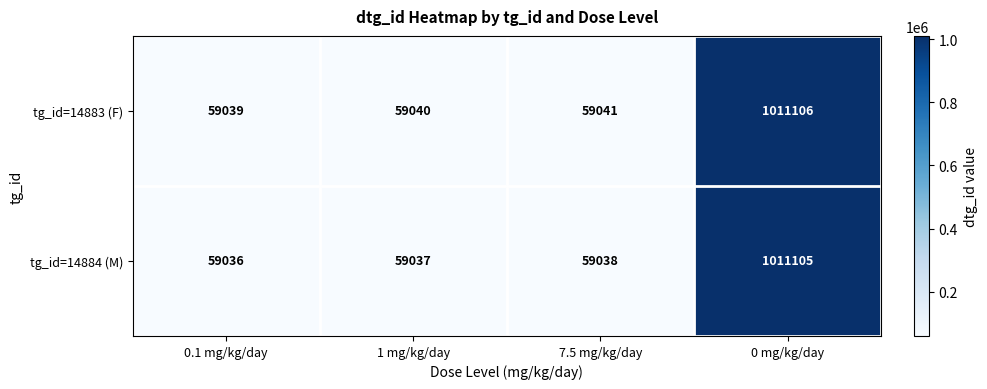

The value of tg_id=14884 (M) at 0 mg/kg/day is 1317362. True or false?

False